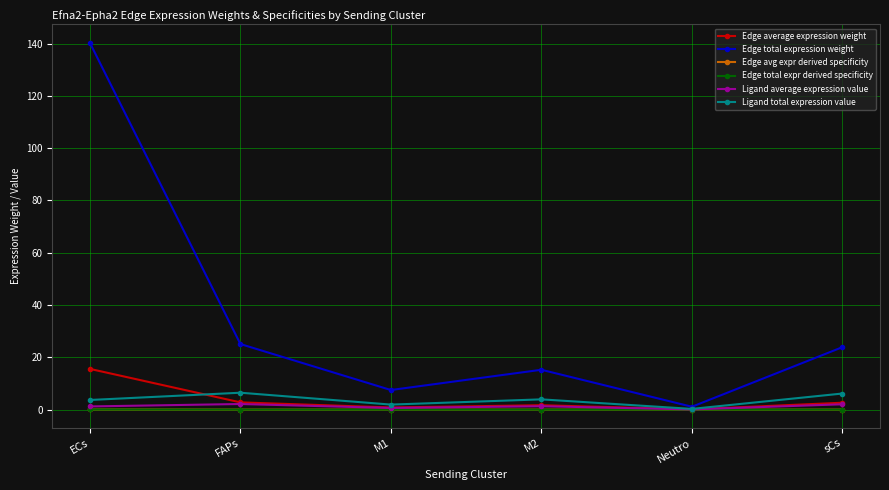

Reading left to right, extract all data points from this chart.

Edge average expression weight: ECs=15.6	FAPs=2.8	M1=0.8	M2=1.7	Neutro=0.1	sCs=2.7
Edge total expression weight: ECs=140.3	FAPs=25.1	M1=7.5	M2=15.3	Neutro=1.1	sCs=23.9
Edge avg expr derived specificity: ECs=0.1	FAPs=0.0	M1=0.0	M2=0.0	Neutro=0.0	sCs=0.0
Edge total expr derived specificity: ECs=0.1	FAPs=0.0	M1=0.0	M2=0.0	Neutro=0.0	sCs=0.0
Ligand average expression value: ECs=1.2	FAPs=2.2	M1=0.6	M2=1.3	Neutro=0.1	sCs=2.1
Ligand total expression value: ECs=3.7	FAPs=6.5	M1=1.9	M2=3.9	Neutro=0.3	sCs=6.2